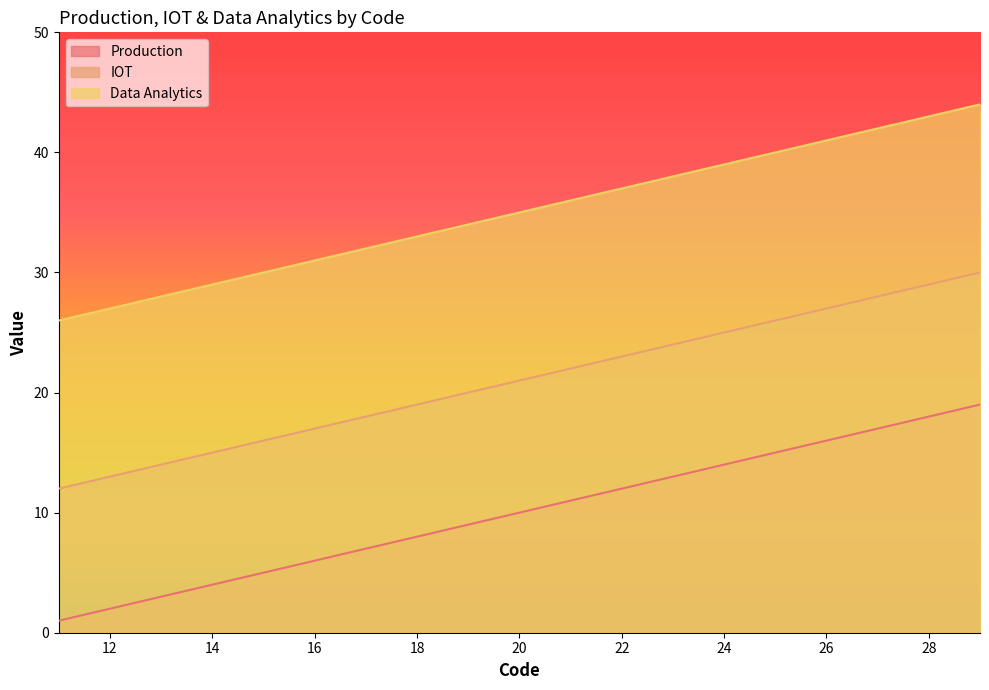

Rank the categories by Production value from highest to lowest.

29, 28, 27, 26, 25, 24, 23, 22, 21, 20, 19, 18, 17, 16, 15, 14, 13, 12, 11